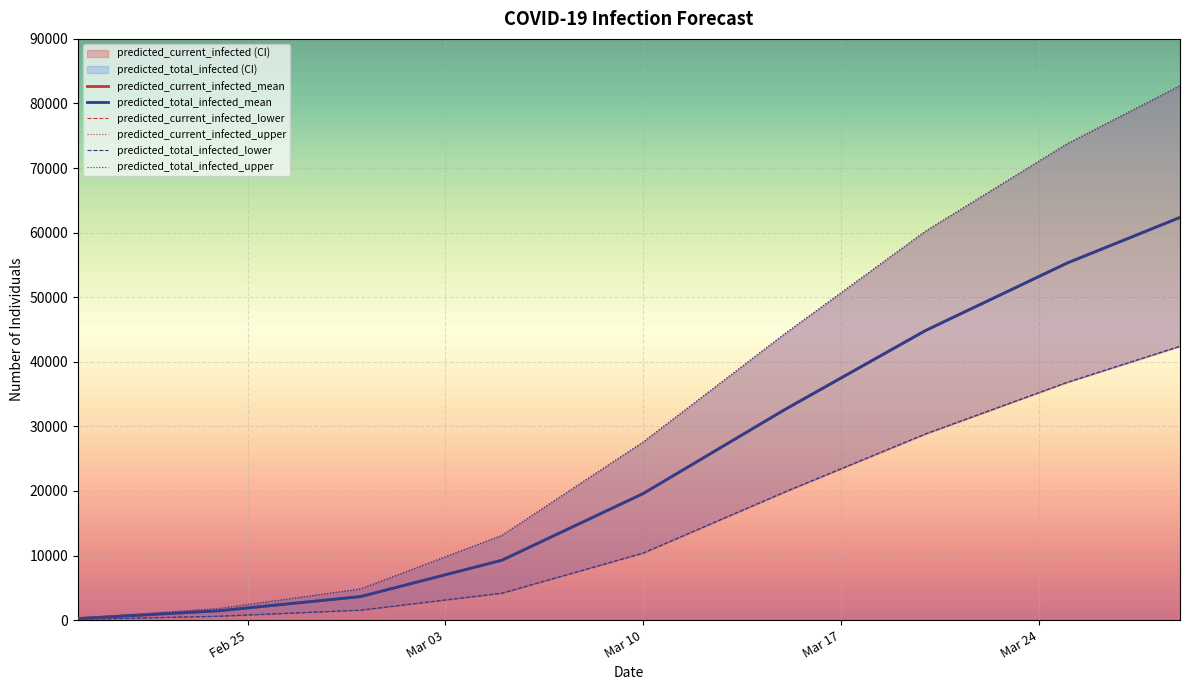

What are all the series names shown in the legend?

predicted_current_infected_lower, predicted_current_infected_upper, predicted_current_infected_mean, predicted_total_infected_lower, predicted_total_infected_upper, predicted_total_infected_mean